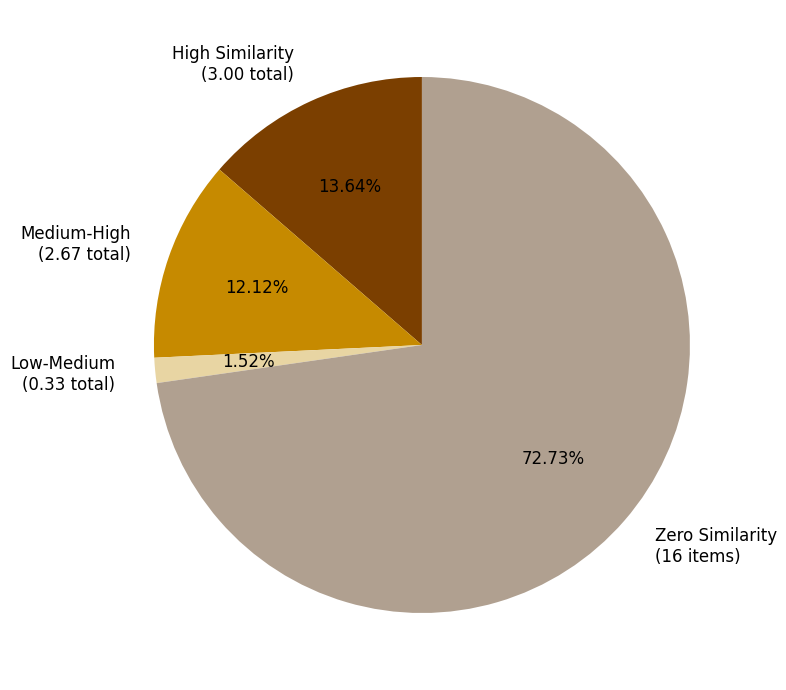

Combined, do Medium-High (2.67 total) and High Similarity (3.00 total) account for over 50%?

No